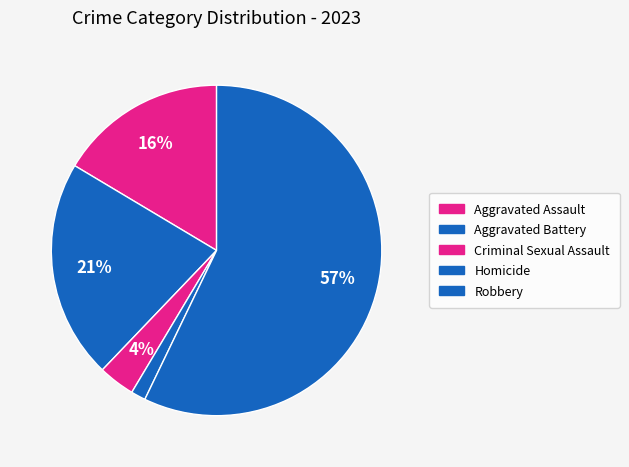

What percentage is NOT represented by Aggravated Battery?

78.6%